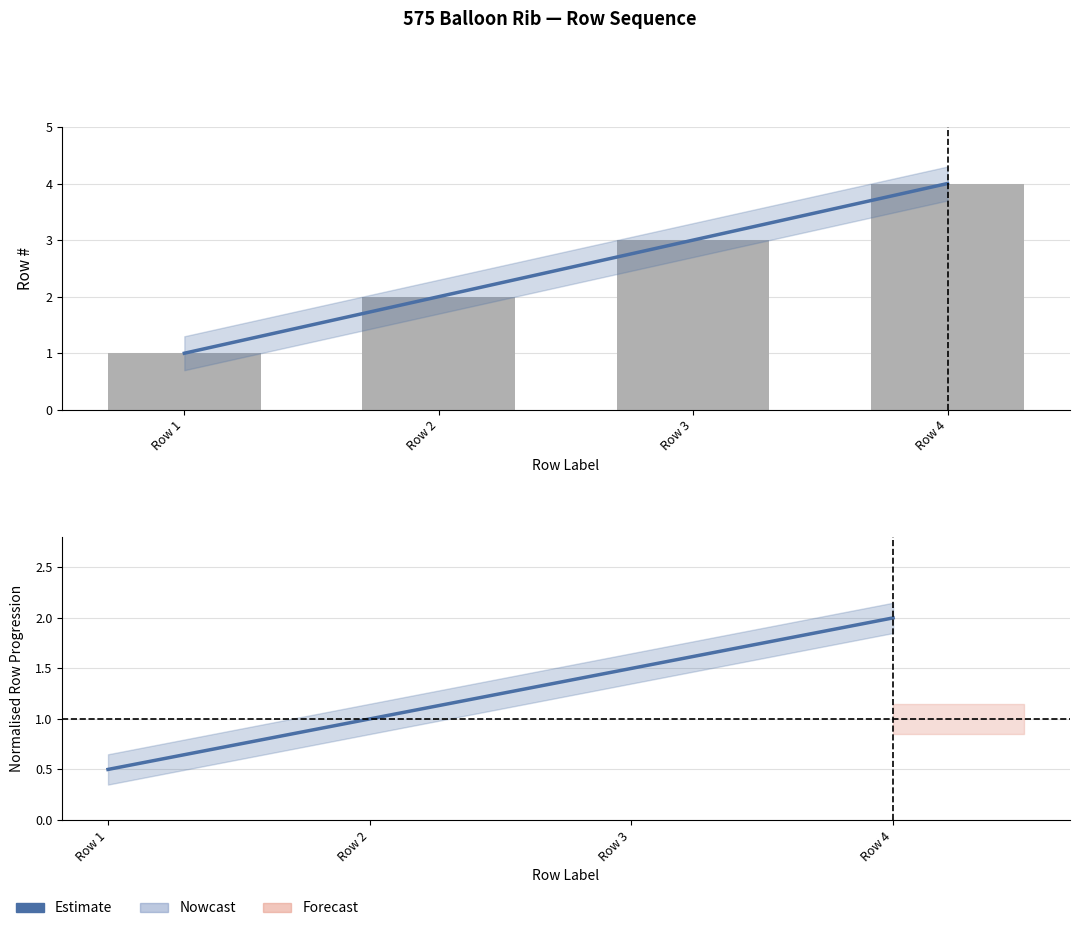

Is the value of Row # at Row 2 greater than the value of Estimate at Row 4?

No